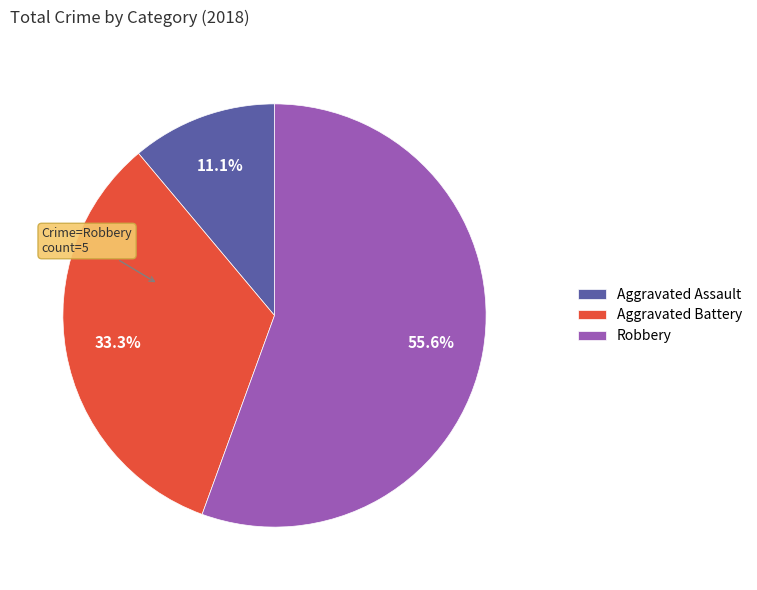

True or false: Aggravated Assault accounts for 17% of the total.

False